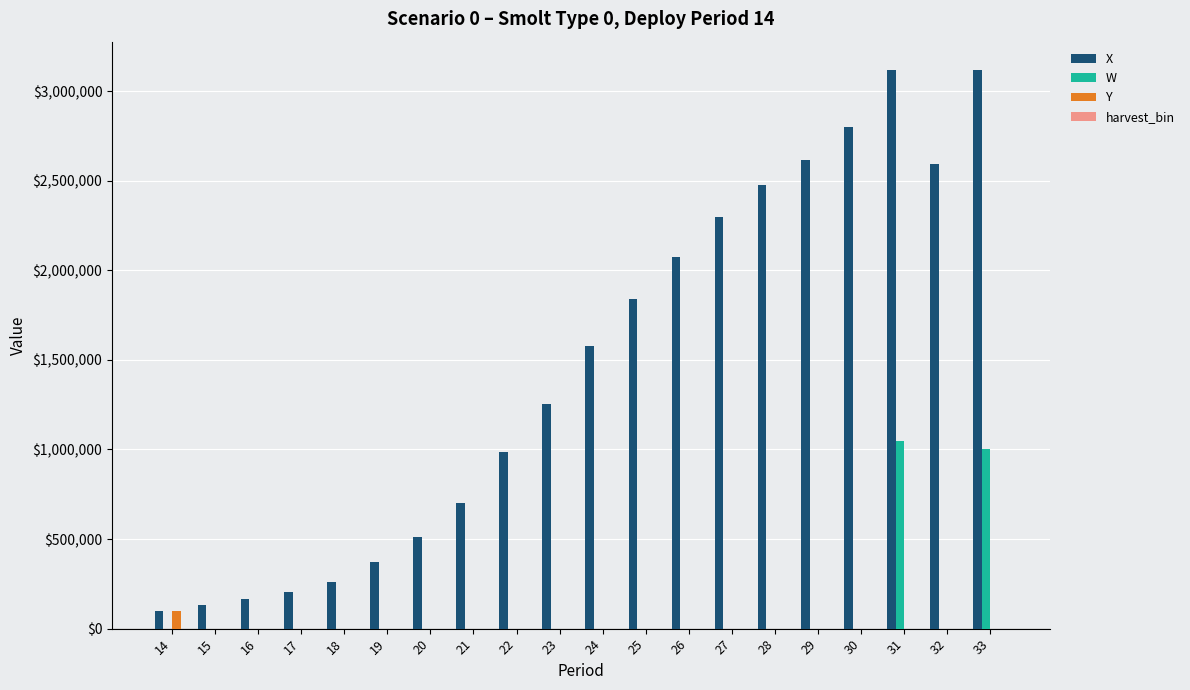

Is the value of X at 16 greater than the value of Y at 33?

Yes